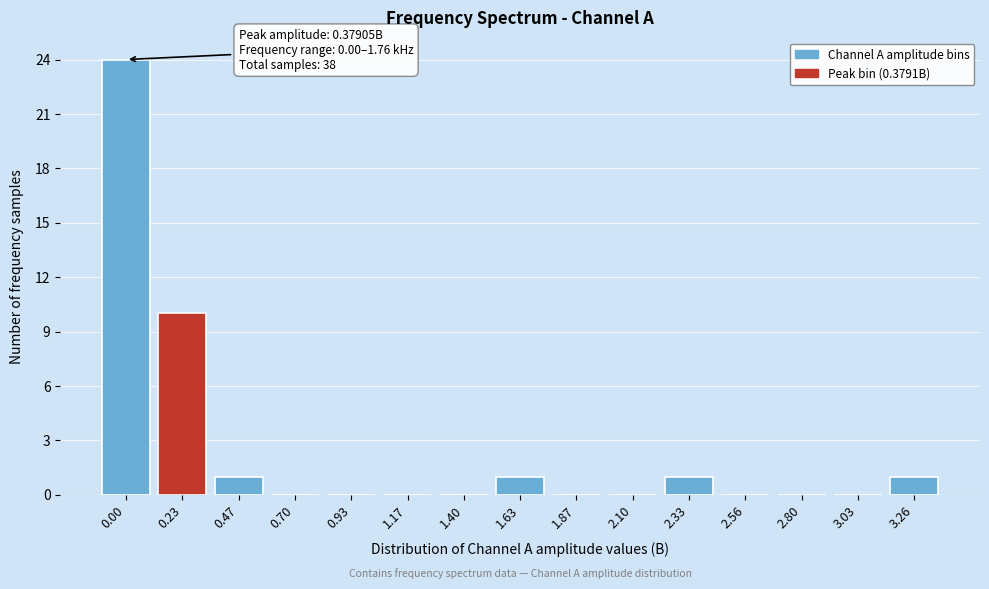

Reading left to right, list all the values displayed in this chart.

0.00=24	0.23=10	0.47=1	0.70=0	0.93=0	1.17=0	1.40=0	1.63=1	1.87=0	2.10=0	2.33=1	2.56=0	2.80=0	3.03=0	3.26=1